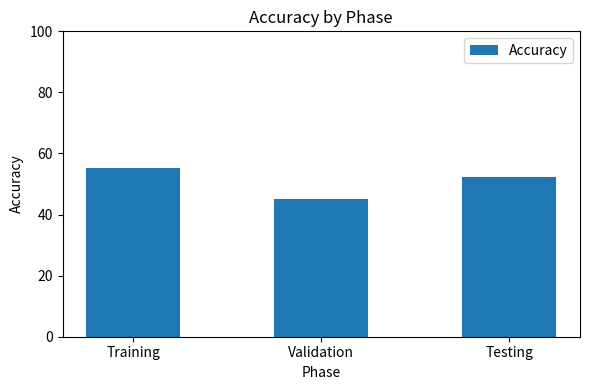

Reading left to right, what are all the values shown in this chart?

Training=55.1	Validation=45.0	Testing=52.3